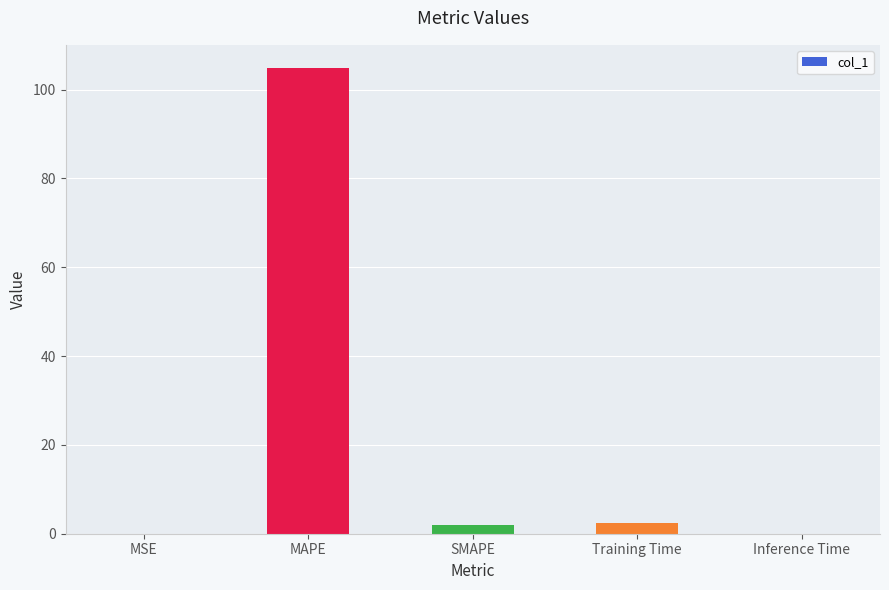

What is the difference between the values at MSE and MAPE?

104.8